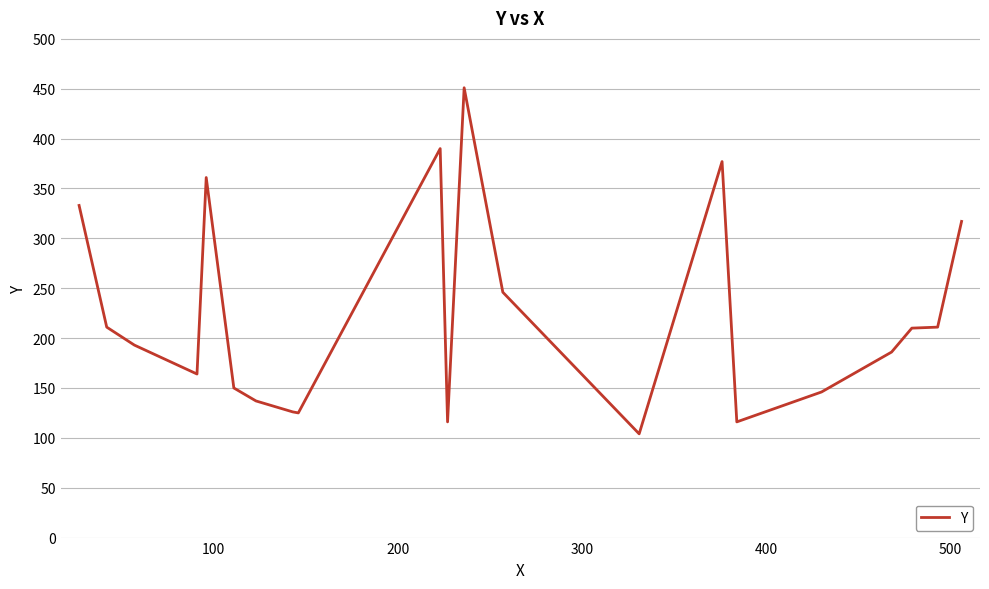

What is the maximum value shown in the chart?

451